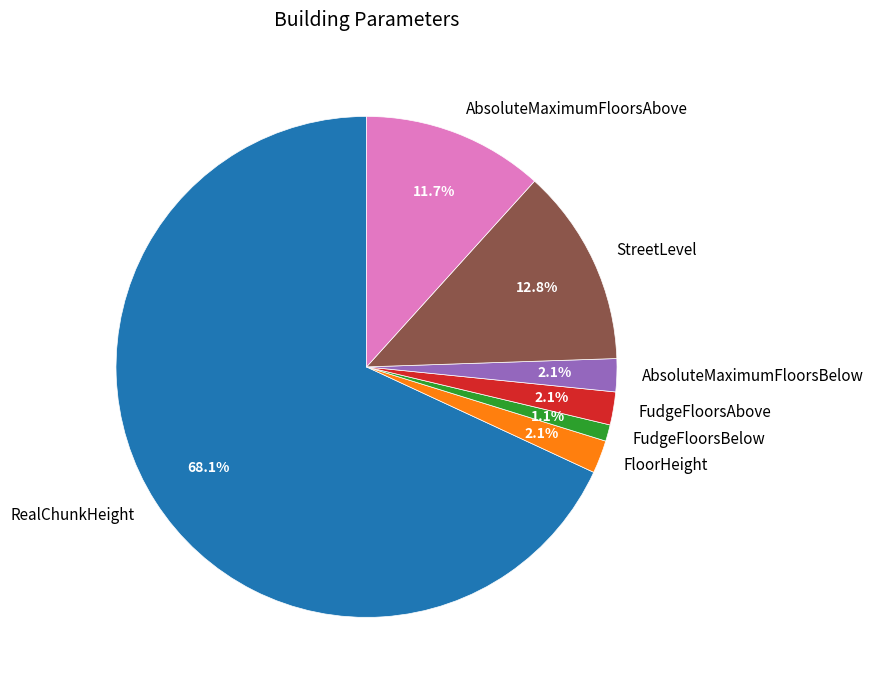

What percentage is the FloorHeight slice, to the nearest percent?

2%